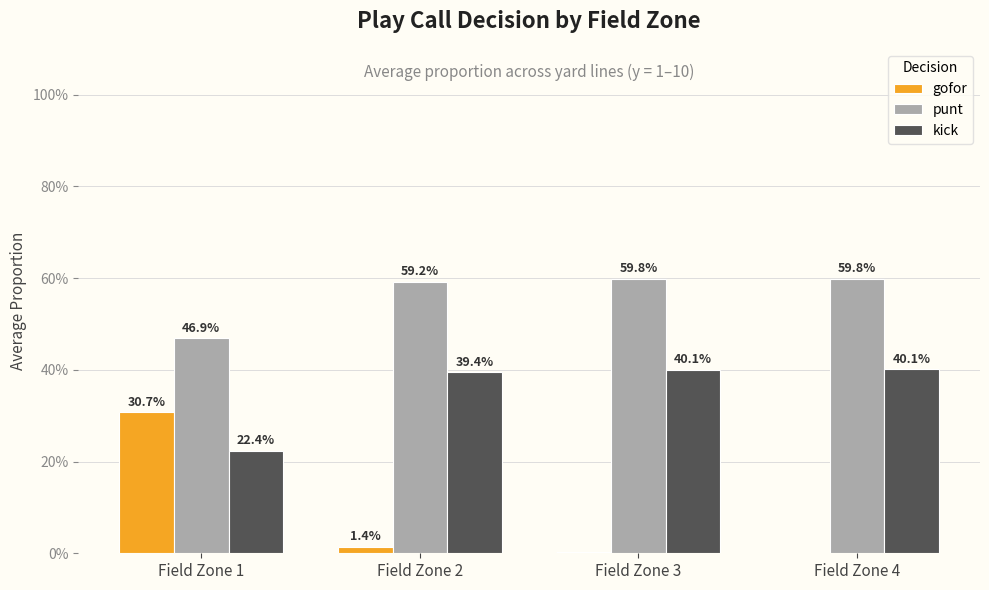

Is the value of gofor at Field Zone 3 greater than the value of kick at Field Zone 2?

No